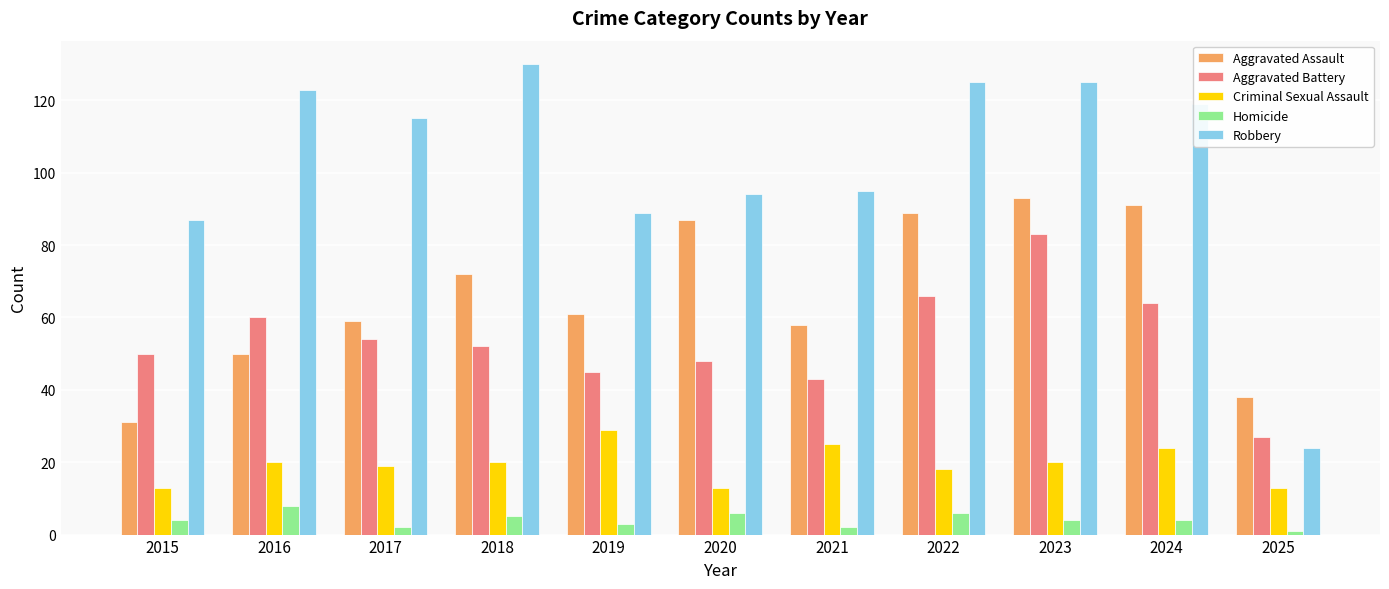

Which series has the widest spread of values?

Robbery